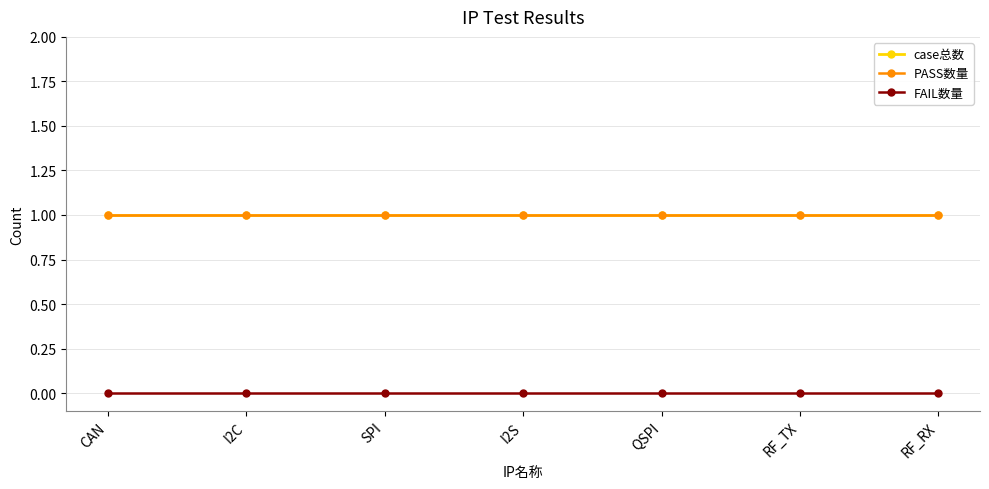

Does the chart have visible grid lines?

Yes